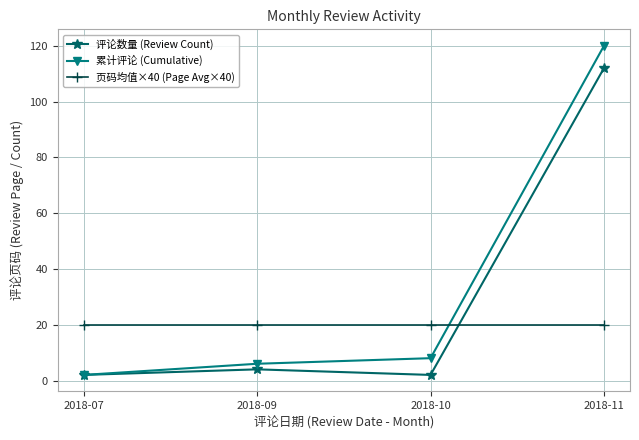

What are all the series names shown in the legend?

评论数量 (Review Count), 累计评论 (Cumulative), 页码均值×40 (Page Avg×40)